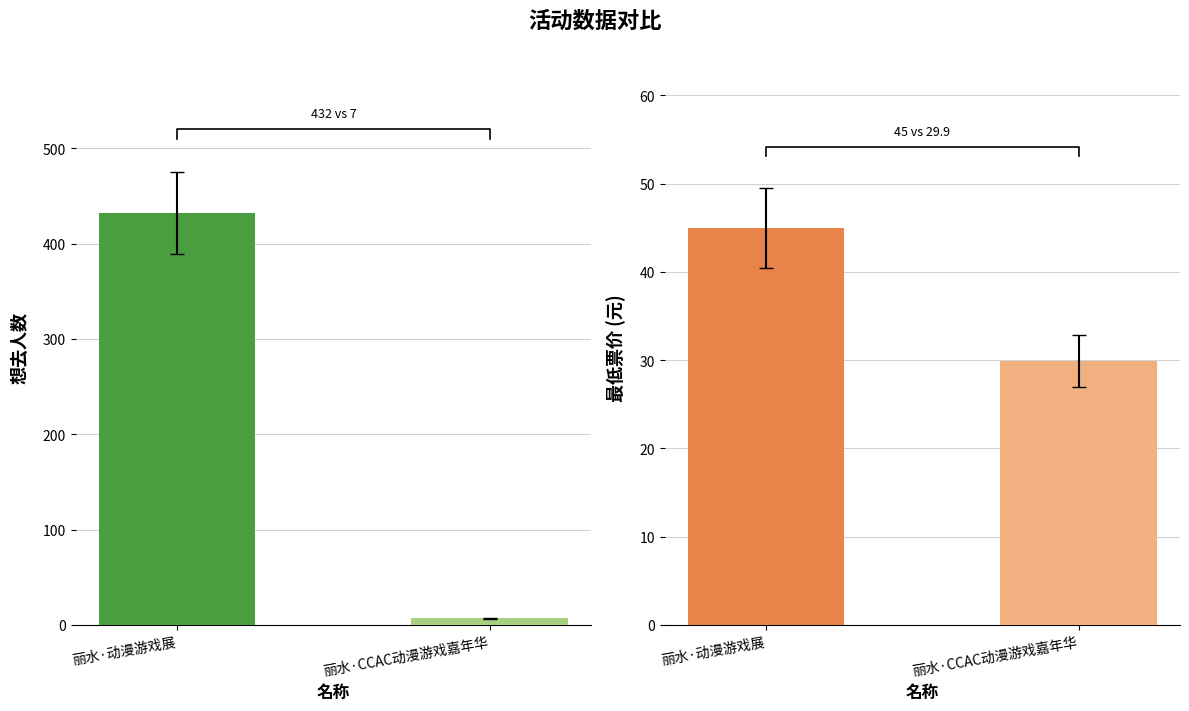

List the labels in order of 最低票价 value, smallest first.

丽水·CCAC动漫游戏嘉年华, 丽水·动漫游戏展